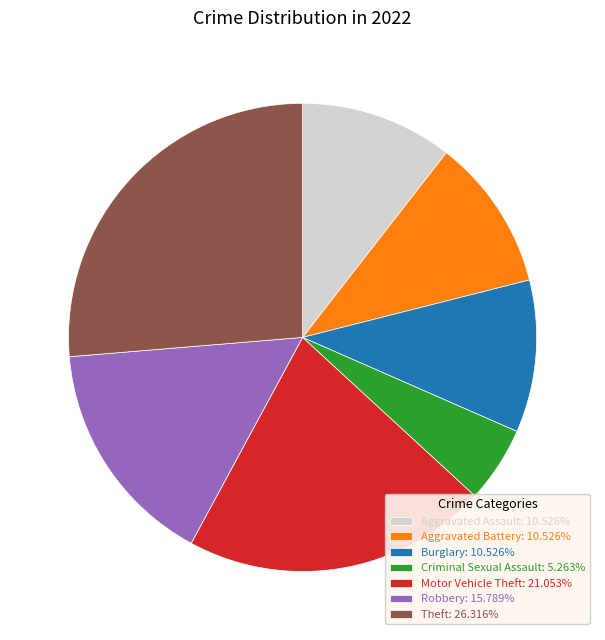

Does any single category account for the majority?

No